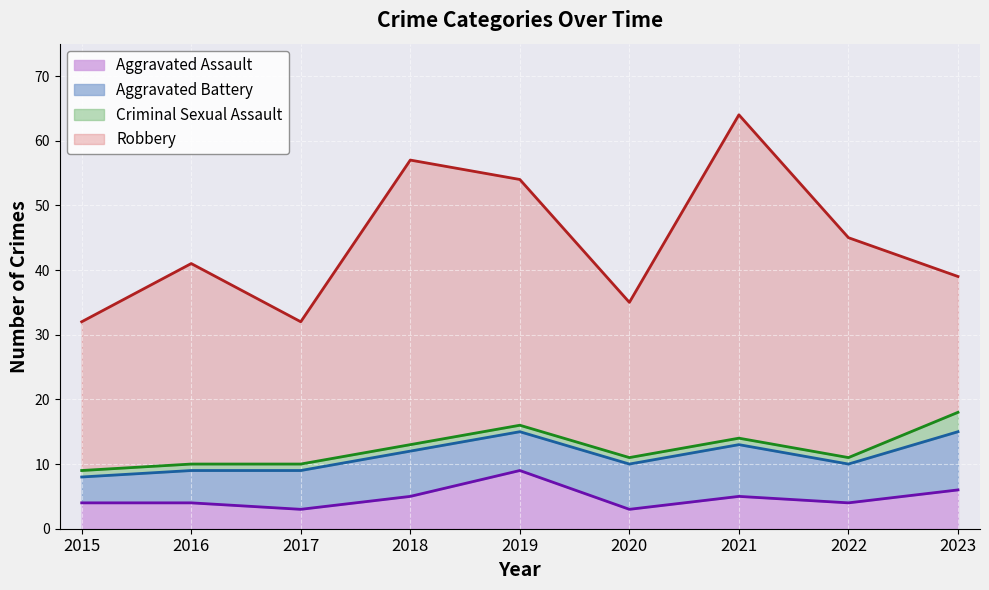

Reading right to left, list all the values displayed in this chart.

Aggravated Assault: 6	4	5	3	9	5	3	4	4
Aggravated Battery: 9	6	8	7	6	7	6	5	4
Criminal Sexual Assault: 3	1	1	1	1	1	1	1	1
Robbery: 21	34	50	24	38	44	22	31	23